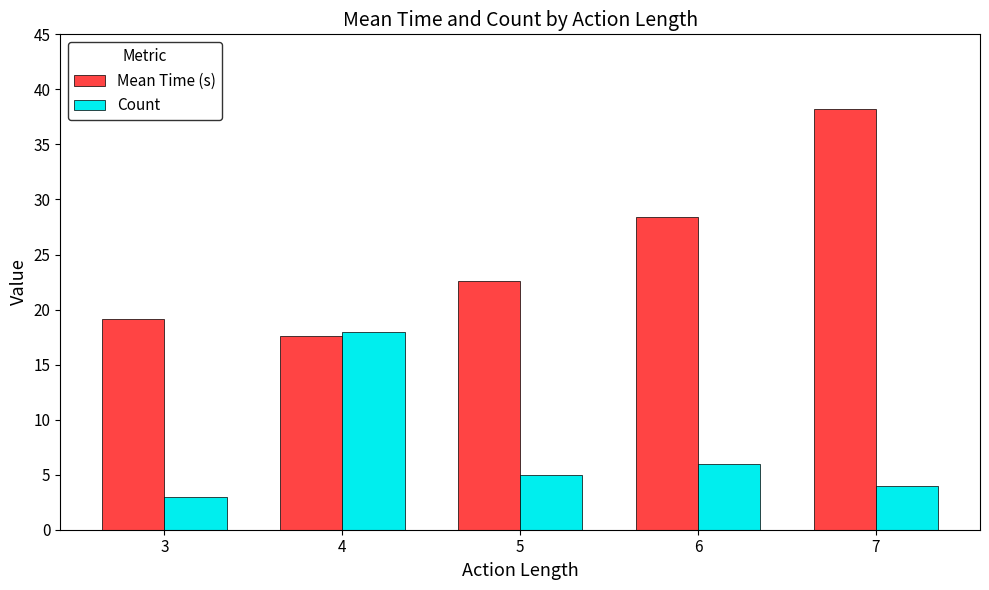

What is the value of the Mean Time (s) bar at the 2nd from the left?

17.6